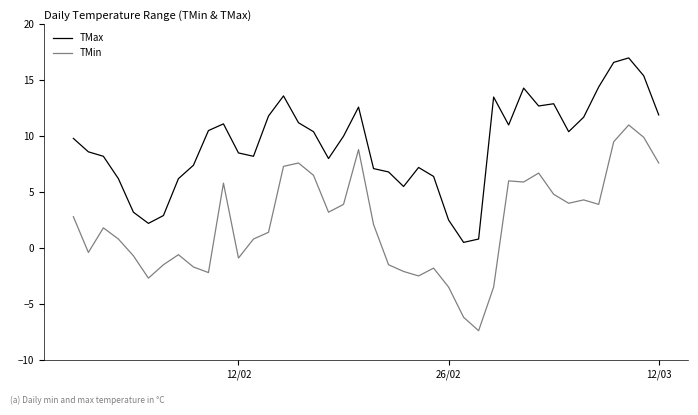

Which series has the largest range (max minus min)?

TMin